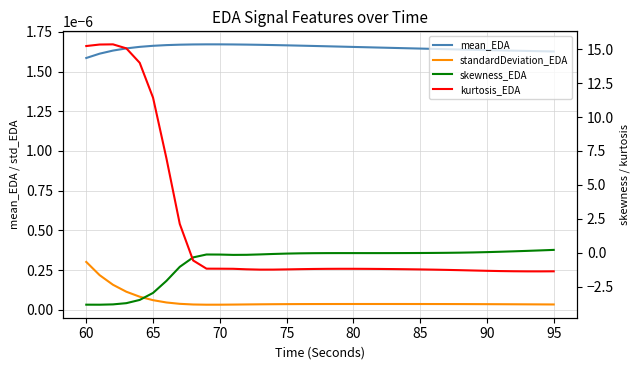

What is the average value of the kurtosis_EDA series?

1.7